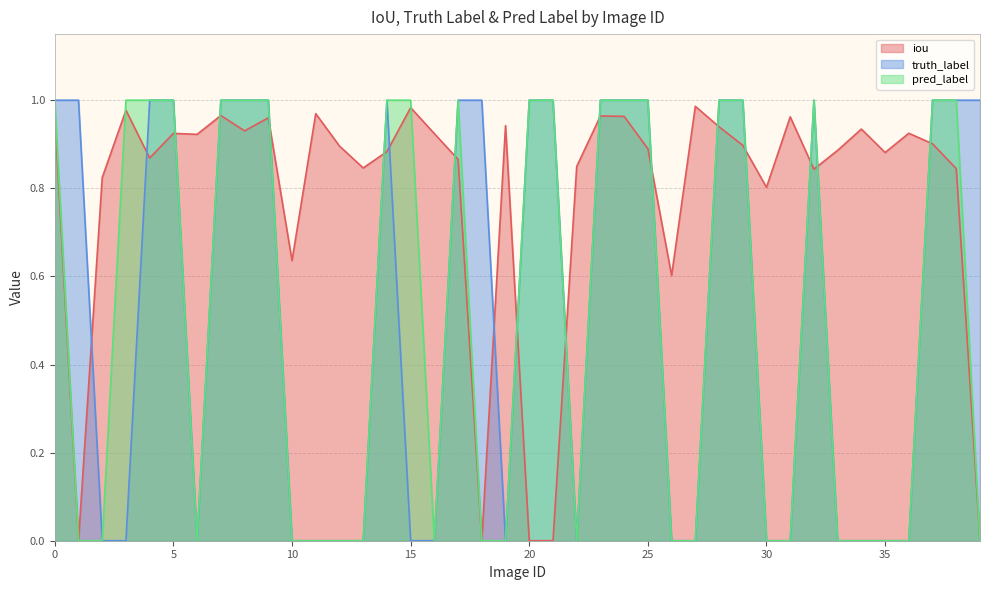

At which label is iou closest to 0?

1